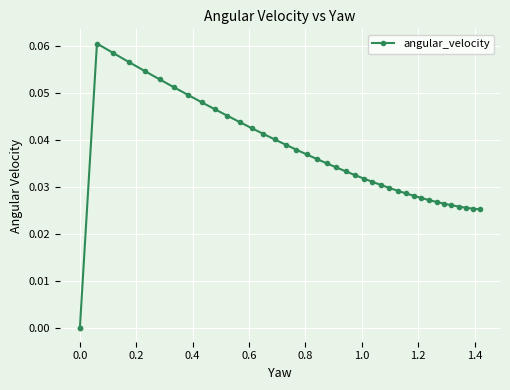

How many interior local peaks (higher than both neighbors) does the data have?

1